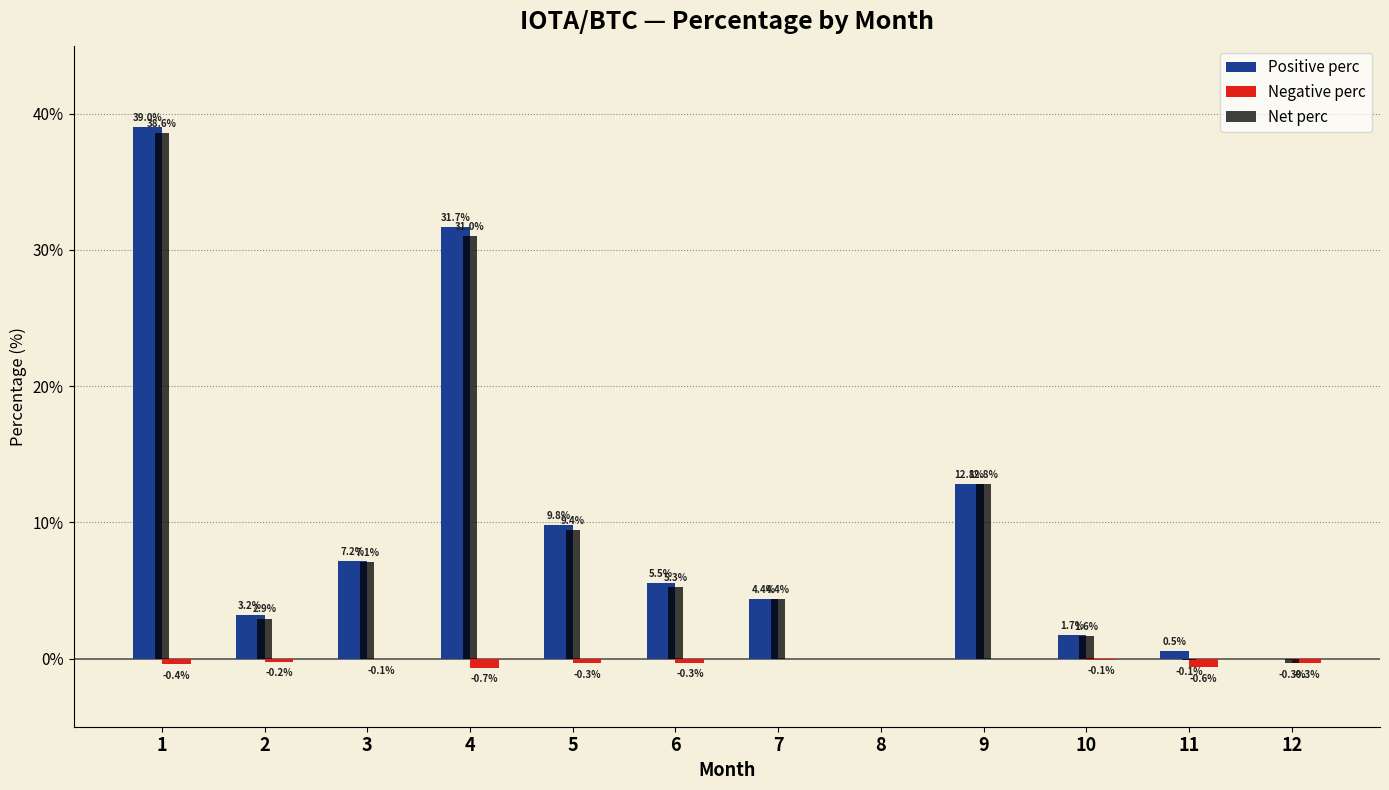

Which series has the largest range (max minus min)?

Positive perc